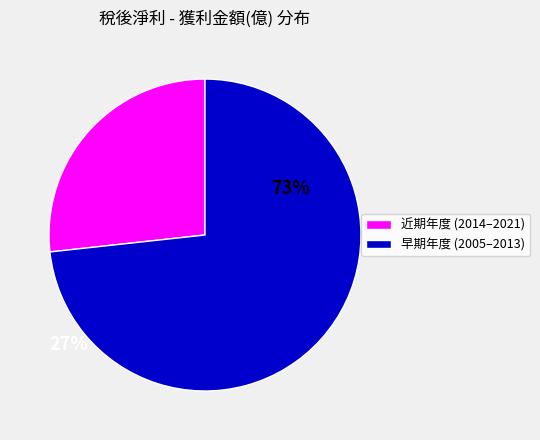

Does any single category account for the majority?

Yes